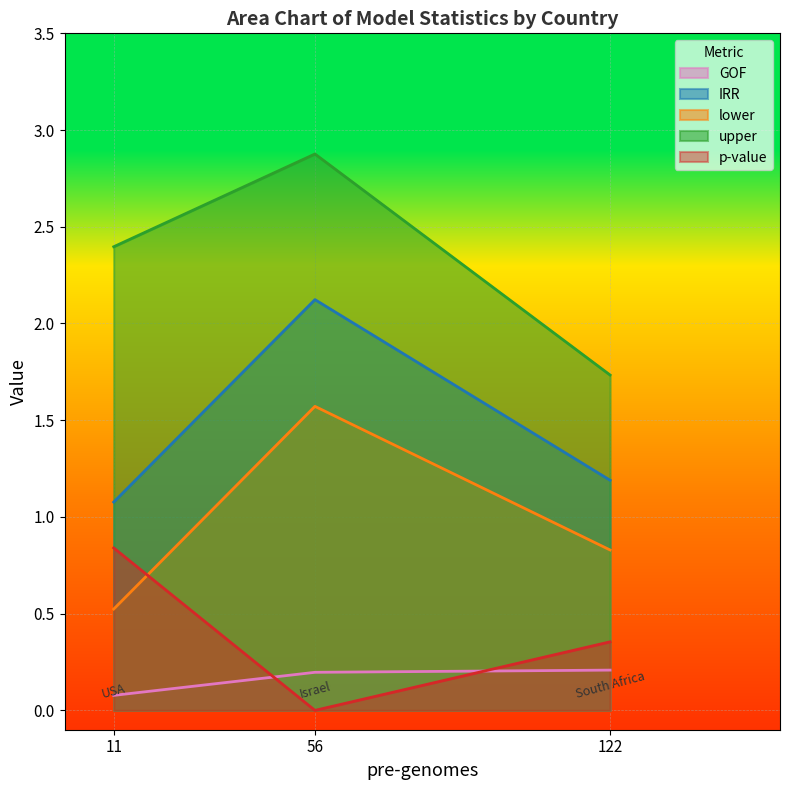

Which series has the largest total across all categories?

upper